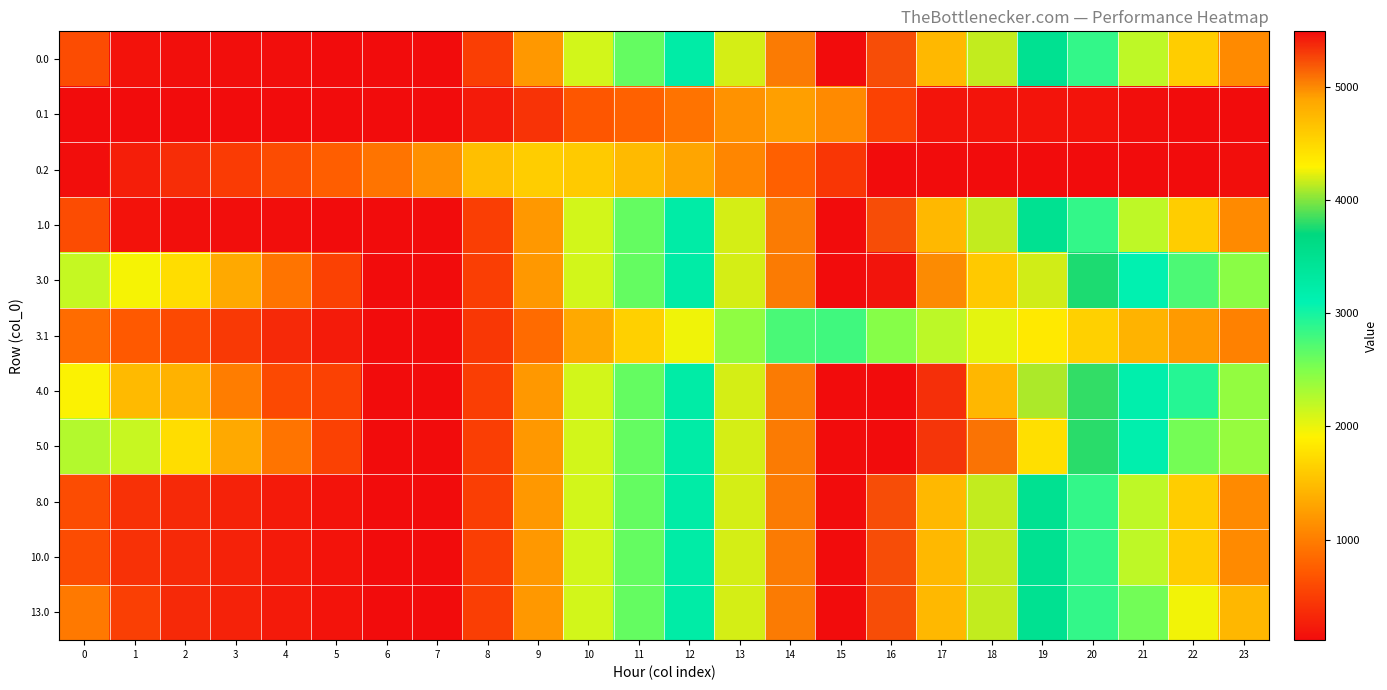

Reading right to left, extract all data points from this chart.

0.0: 23=1097.8	22=1614.3	21=2212.6	20=2857.4	19=3493.6	18=4149.4	17=4742.0	16=5241.9	15=5495.3	14=5056.7	13=4195.1	12=3242.0	11=2628.8	10=2118.0	9=1210.9	8=501.2	7=109.9	6=109.9	5=118.0	4=121.8	3=126.7	2=131.2	1=157.0	0=611.0
0.1: 23=109.9	22=109.9	21=130.0	20=162.7	19=177.3	18=177.6	17=183.0	16=537.7	15=1090.5	14=1265.4	13=1152.8	12=913.8	11=780.5	10=694.4	9=423.1	8=233.9	7=109.9	6=109.9	5=109.9	4=109.9	3=109.9	2=109.9	1=109.9	0=109.9
0.2: 23=123.7	22=109.9	21=109.9	20=109.9	19=109.9	18=109.9	17=109.9	16=109.9	15=439.8	14=769.0	13=1059.3	12=1302.2	11=1475.1	10=1596.9	9=1620.7	8=1510.4	7=1149.3	6=928.1	5=758.6	4=605.2	3=480.9	2=363.0	1=249.7	0=123.7
1.0: 23=1097.8	22=1614.3	21=2212.6	20=2857.4	19=3493.6	18=4149.4	17=4742.0	16=5241.9	15=5495.3	14=5056.7	13=4195.1	12=3242.0	11=2628.8	10=2118.0	9=1210.9	8=501.2	7=109.9	6=109.9	5=118.0	4=121.8	3=126.7	2=131.2	1=157.0	0=611.0
3.0: 23=2445.1	22=2742.4	21=3121.5	20=3766.3	19=4183.3	18=4619.9	17=4993.3	16=5461.0	15=5495.3	14=5056.7	13=4195.1	12=3242.0	11=2628.8	10=2118.0	9=1210.9	8=501.2	7=109.9	6=109.9	5=522.1	4=929.9	3=1338.9	2=1747.3	1=1942.6	0=2177.4
3.1: 23=1034.1	22=1218.3	21=1423.2	20=1640.8	19=1840.3	18=2025.4	17=2215.6	16=2467.7	15=2801.3	14=2757.8	13=2430.5	12=1976.6	11=1639.8	10=1338.9	9=852.7	8=448.7	7=109.9	6=110.0	5=226.4	4=336.2	3=460.1	2=587.0	1=719.3	0=864.8
4.0: 23=2411.9	22=2928.3	21=3173.1	20=3817.9	19=4100.6	18=4756.4	17=5349.0	16=5495.3	15=5495.3	14=5056.7	13=4195.1	12=3242.0	11=2628.8	10=2118.0	9=1210.9	8=501.2	7=109.9	6=109.9	5=522.1	4=592.6	3=1001.6	2=1410.0	1=1471.0	0=1925.0
5.0: 23=2395.6	22=2558.6	21=3156.8	20=3801.6	19=4437.9	18=5093.6	17=5332.7	16=5495.3	15=5495.3	14=5056.7	13=4195.1	12=3242.0	11=2628.8	10=2118.0	9=1210.9	8=501.2	7=109.9	6=109.9	5=522.1	4=929.9	3=1338.9	2=1747.3	1=2161.8	0=2262.3
8.0: 23=1097.8	22=1614.3	21=2212.6	20=2857.4	19=3493.6	18=4149.4	17=4742.0	16=5241.9	15=5495.3	14=5056.7	13=4195.1	12=3242.0	11=2628.8	10=2118.0	9=1210.9	8=501.2	7=109.9	6=109.9	5=168.5	4=222.8	3=278.3	2=333.2	1=394.1	0=611.0
10.0: 23=1097.8	22=1614.3	21=2212.6	20=2857.4	19=3493.6	18=4149.4	17=4742.0	16=5241.9	15=5495.3	14=5056.7	13=4195.1	12=3242.0	11=2628.8	10=2118.0	9=1210.9	8=501.2	7=109.9	6=109.9	5=168.5	4=222.8	3=278.3	2=333.2	1=394.1	0=611.0
13.0: 23=1451.4	22=1967.9	21=2566.1	20=2857.4	19=3493.6	18=4149.4	17=4742.0	16=5241.9	15=5495.3	14=5056.7	13=4195.1	12=3242.0	11=2628.8	10=2118.0	9=1210.9	8=501.2	7=109.9	6=109.9	5=168.5	4=222.8	3=278.3	2=333.2	1=510.5	0=964.5